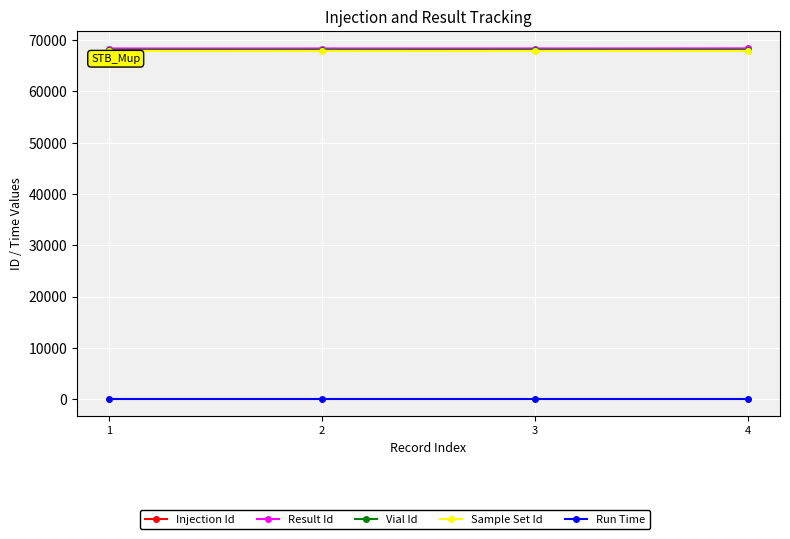

True or false: Injection Id and Vial Id cross at least once.

False